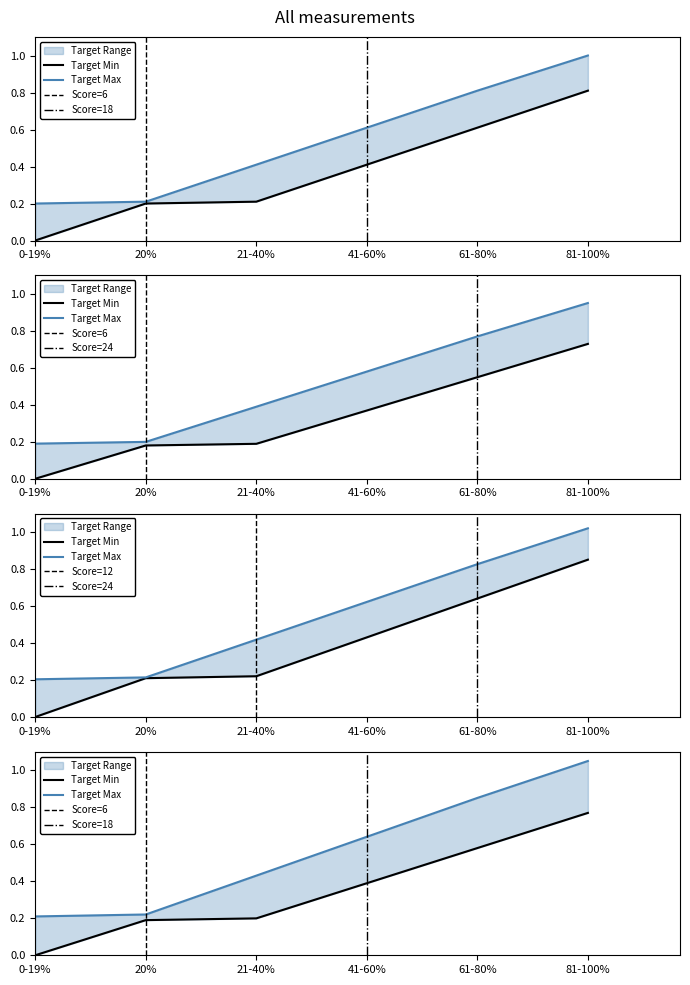

Reading left to right, list all the values displayed in this chart.

Target Min: 0-19%=0.0	20%=0.2	21-40%=0.2	41-60%=0.4	61-80%=0.6	81-100%=0.8
Target Max: 0-19%=0.2	20%=0.2	21-40%=0.4	41-60%=0.6	61-80%=0.8	81-100%=1.0